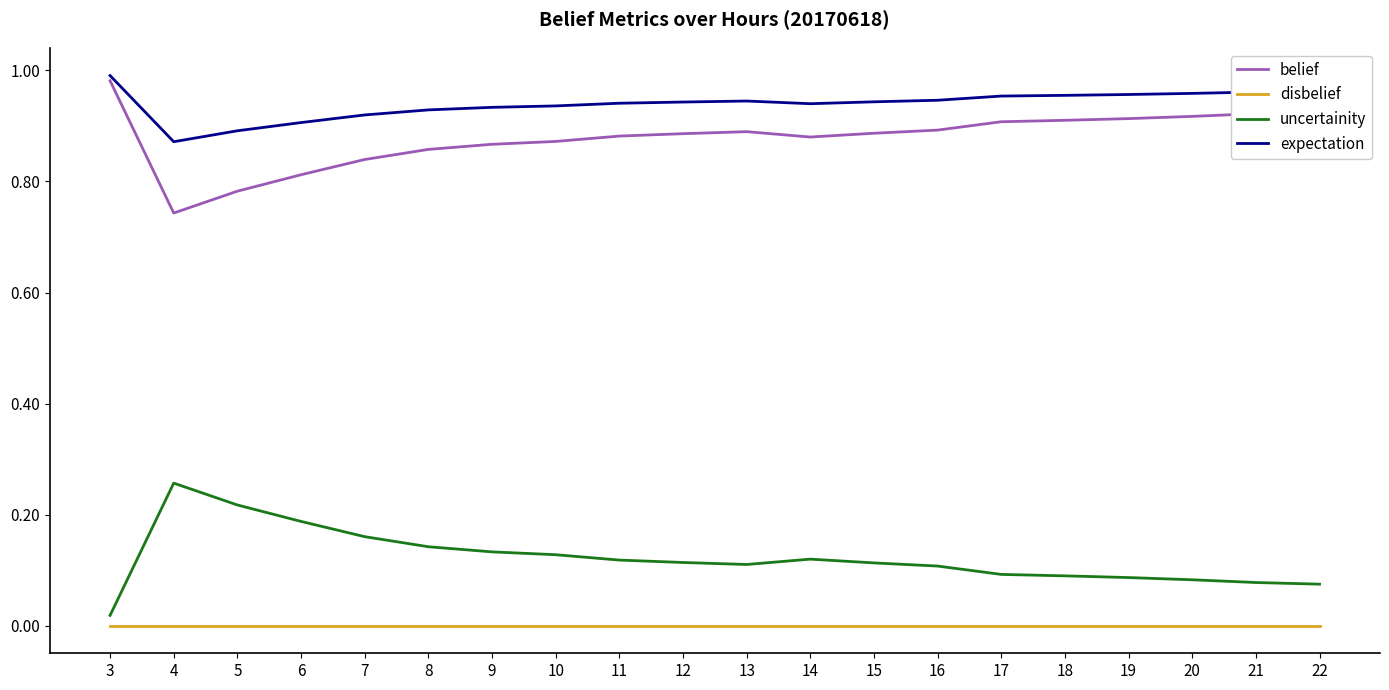

True or false: expectation has a value of 0.9 at 16.

True